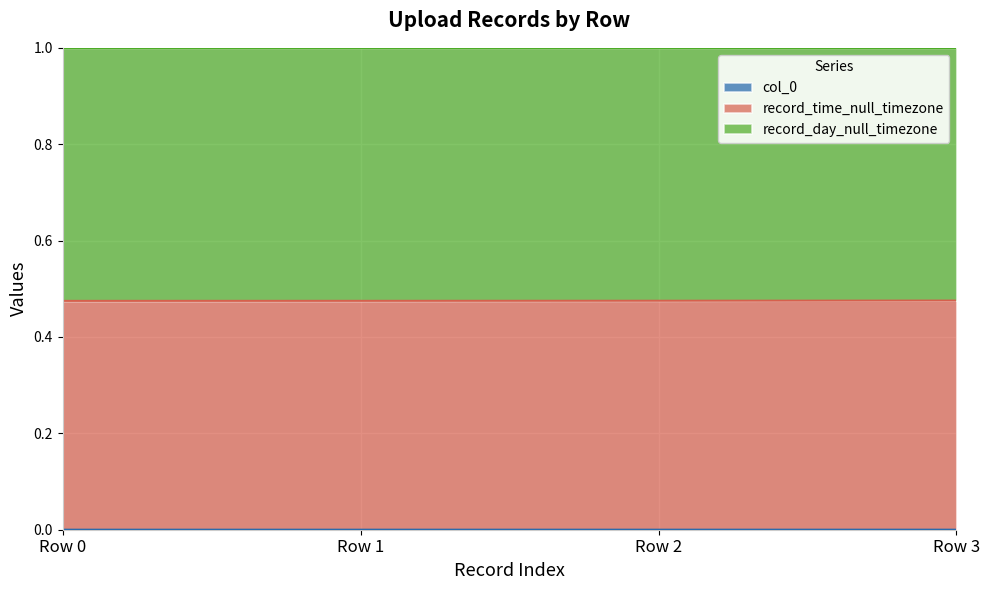

The record_time_null_timezone series shows 0.5 at Row 2. True or false?

True